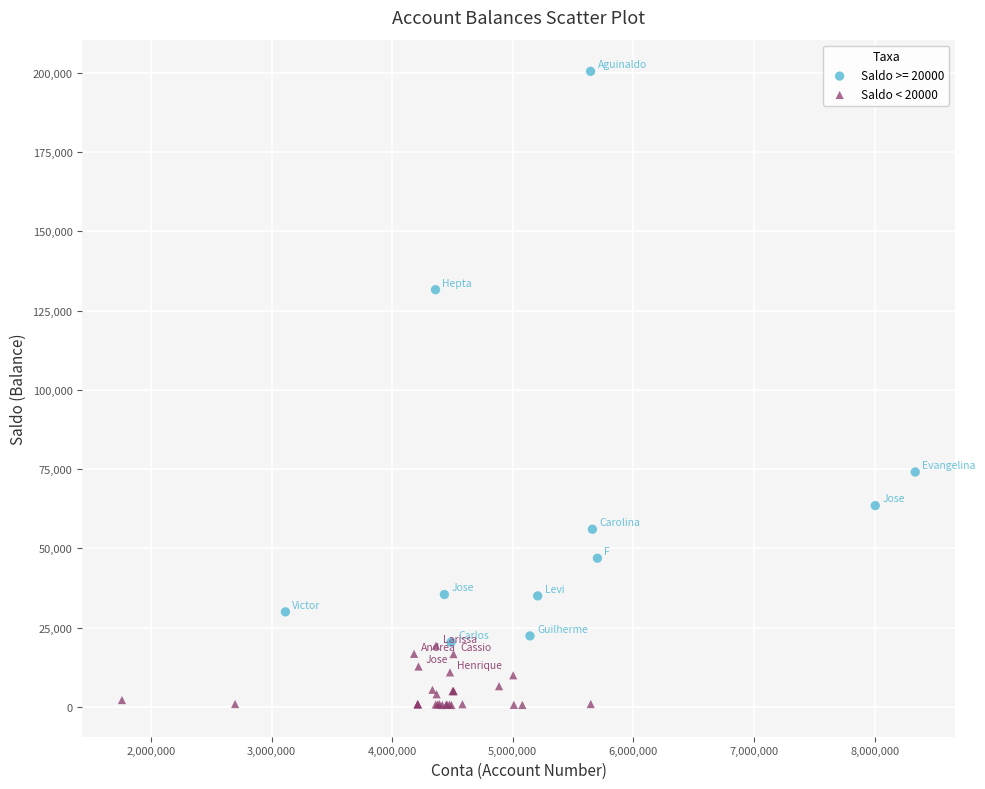

Which series has the widest spread of Y values?

Saldo >= 20000